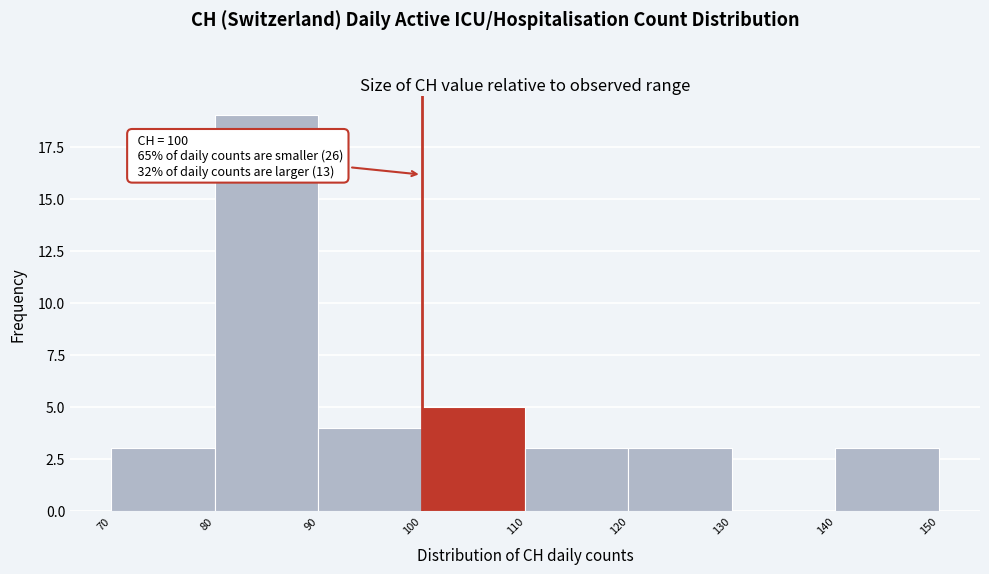

Which range on the x-axis has the tallest bar?

80 to 90